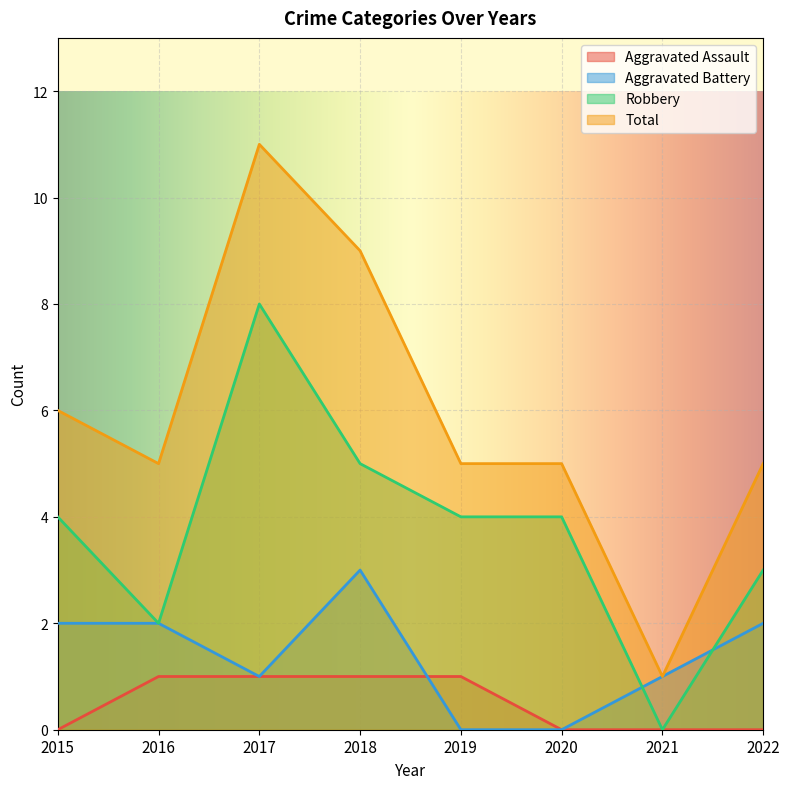

What is the difference between the maximum and minimum values in the Total series?

10